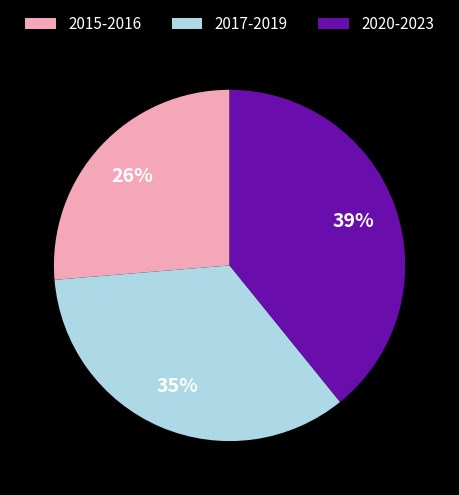

What percentage is the 2017-2019 slice, to the nearest percent?

35%